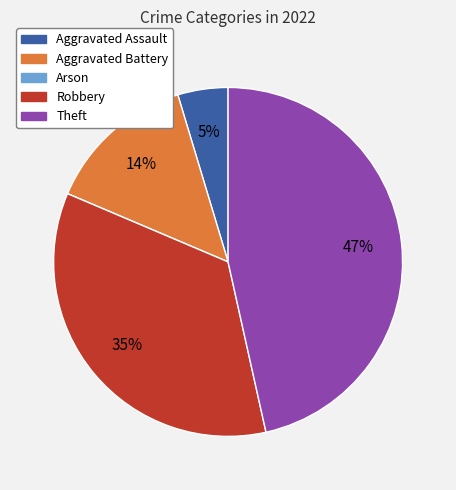

To the nearest percent, what percentage of the pie is Robbery?

35%